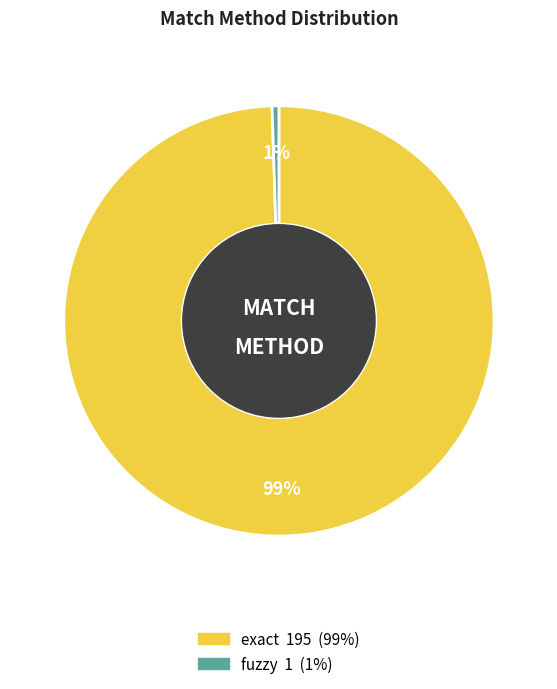

Between exact and fuzzy, which is larger?

exact